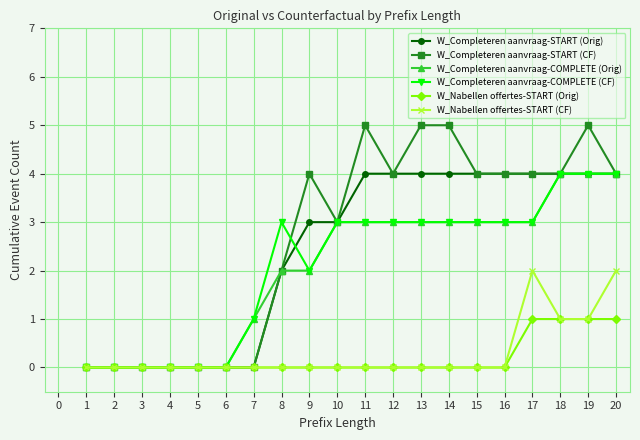

What is the value of the W_Completeren aanvraag-COMPLETE (Orig) point at the 11th from the left?

3